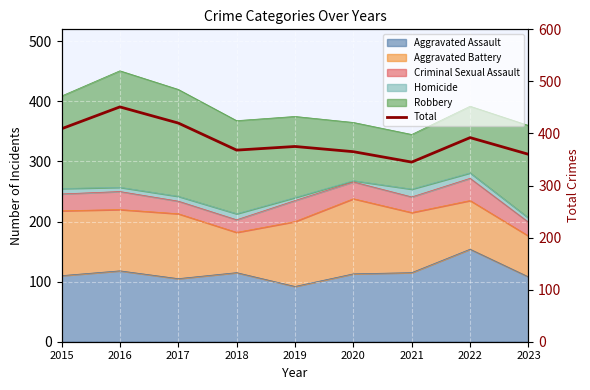

What value does the data have at 2022, to the nearest 50?

400